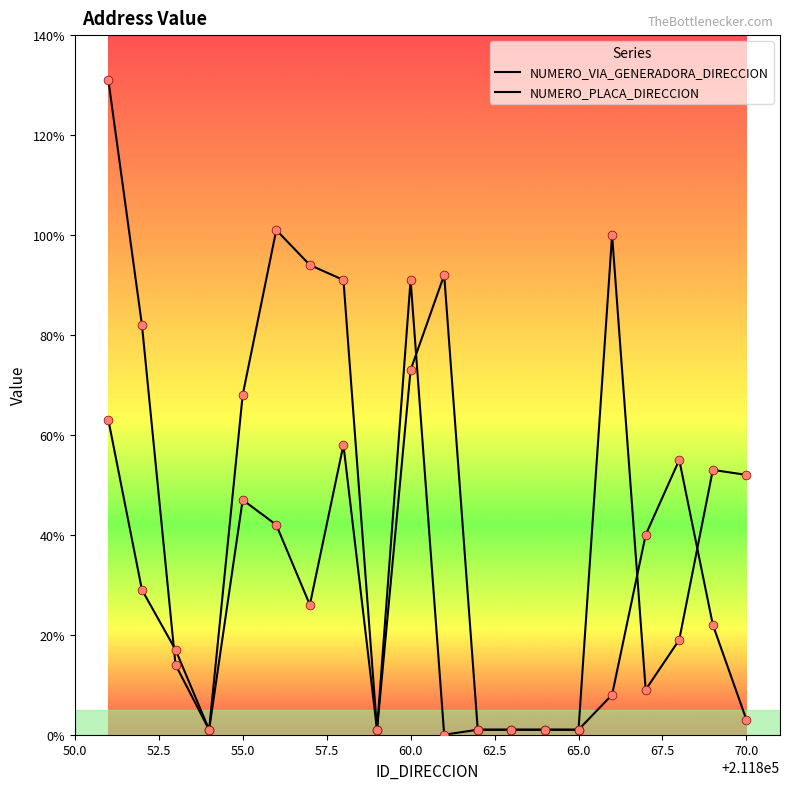

At how many categories does at least one series exceed 104?

1